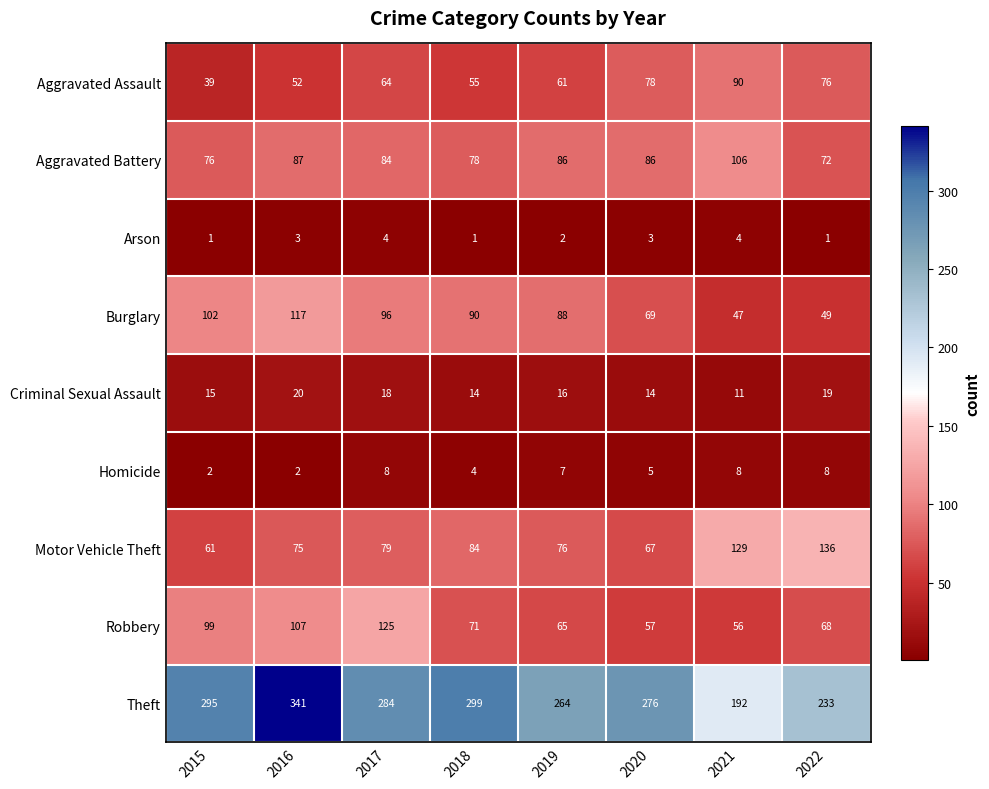

Rank the series at 2015 from highest to lowest value.

Theft, Burglary, Robbery, Aggravated Battery, Motor Vehicle Theft, Aggravated Assault, Criminal Sexual Assault, Homicide, Arson